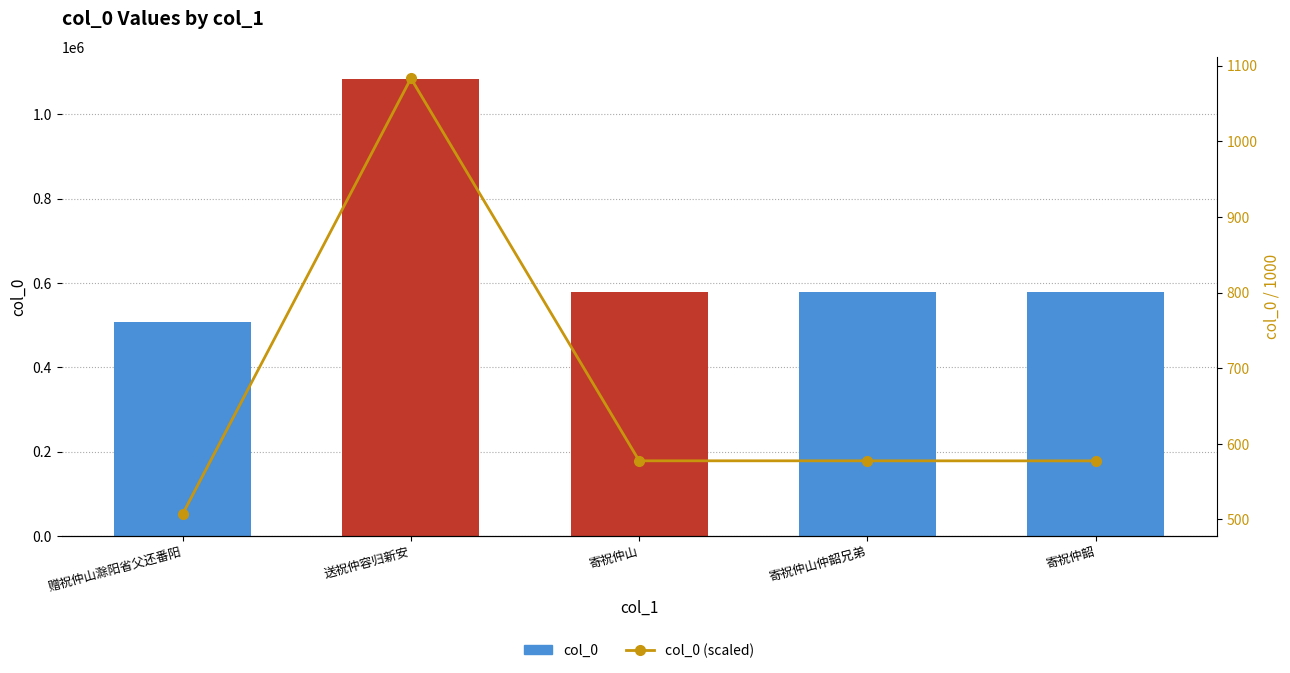

Which series has the largest total across all categories?

col_0